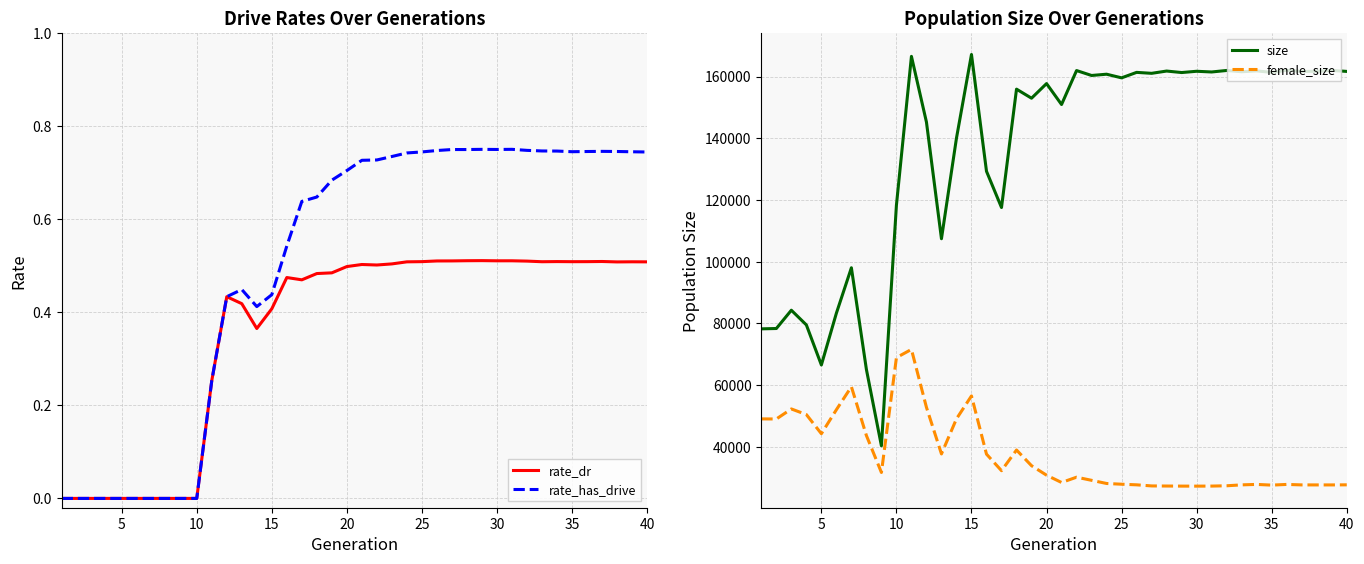

What is the minimum value for size?

40265